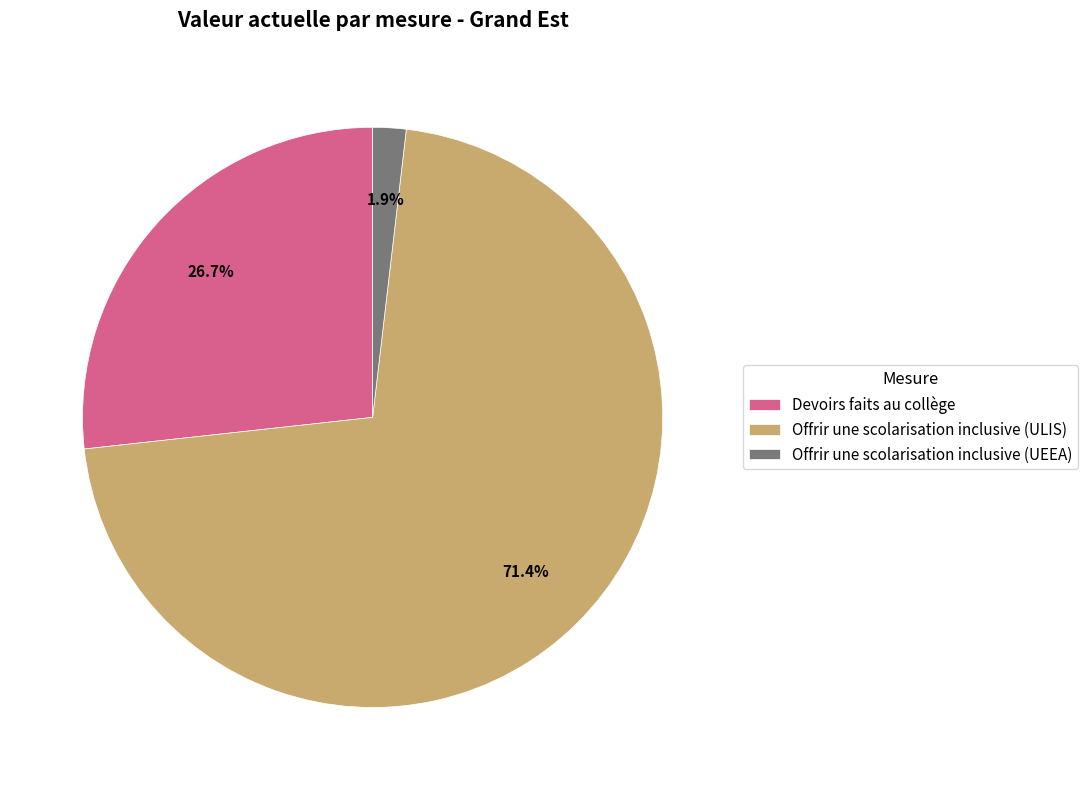

Count the number of slices in the pie.

3